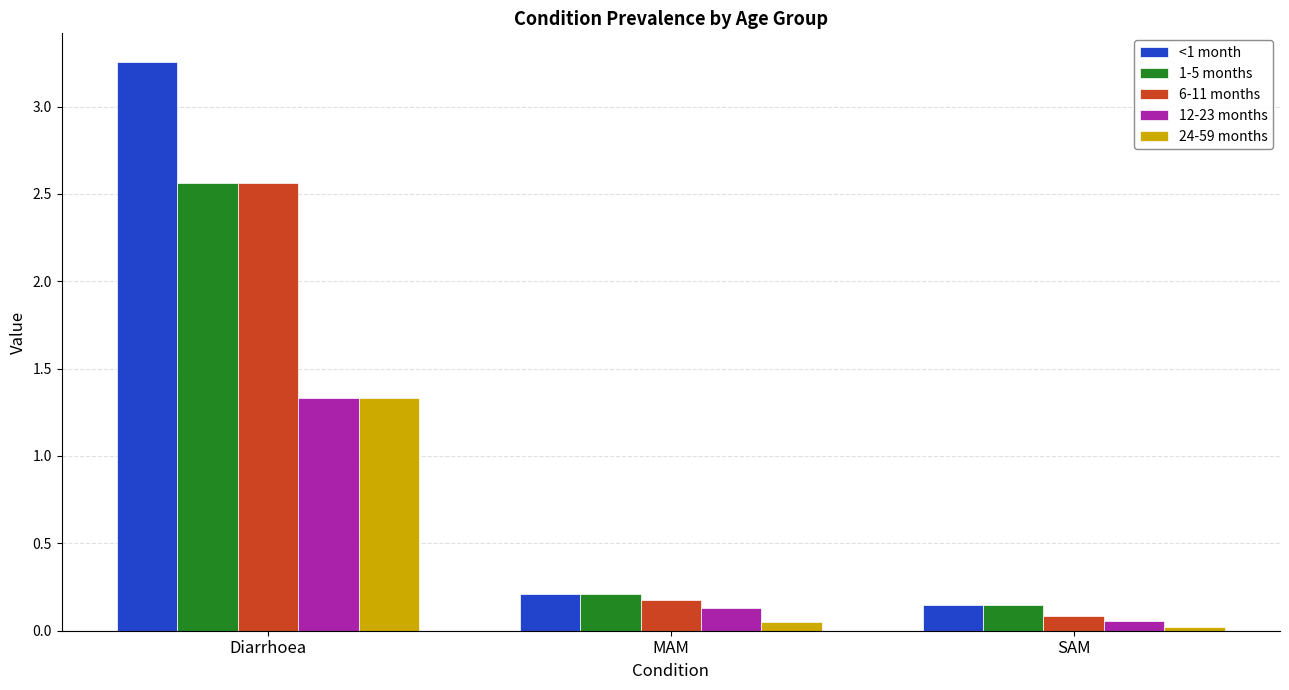

At which label does 1-5 months reach its peak?

Diarrhoea